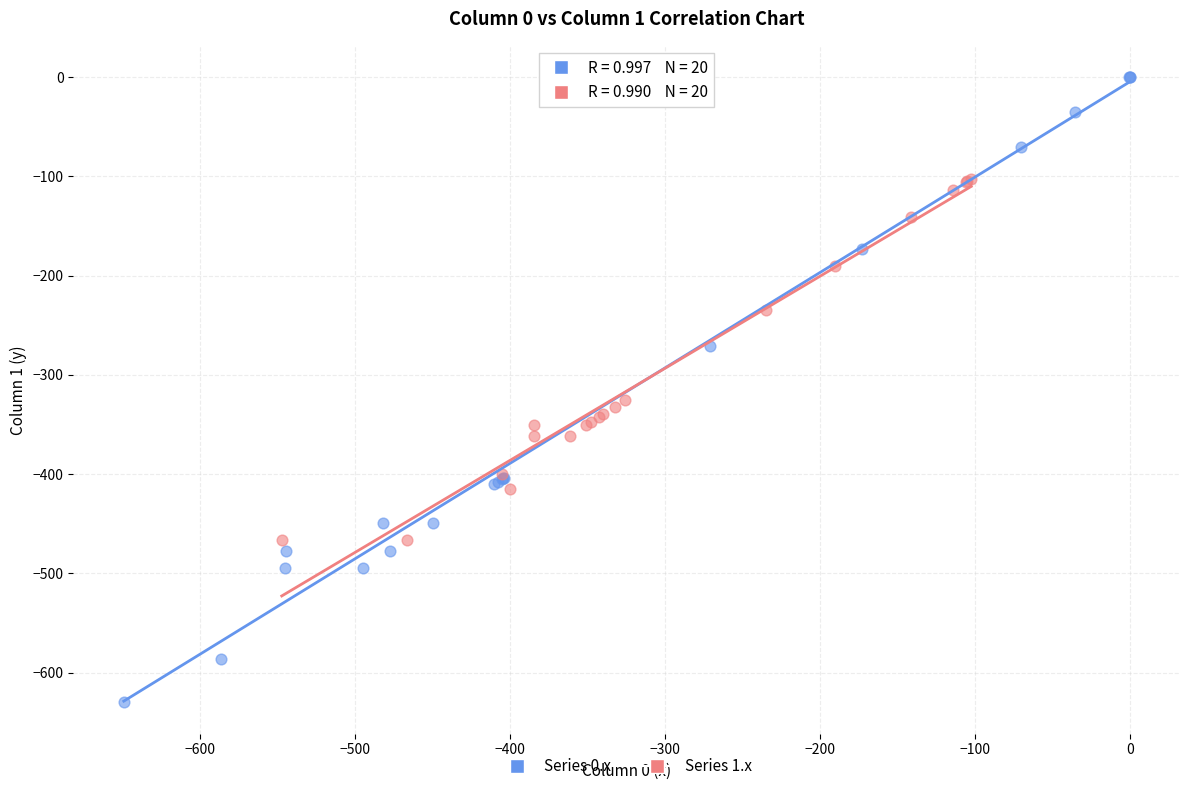

Which series has the largest Y range (max minus min)?

Series 0.x